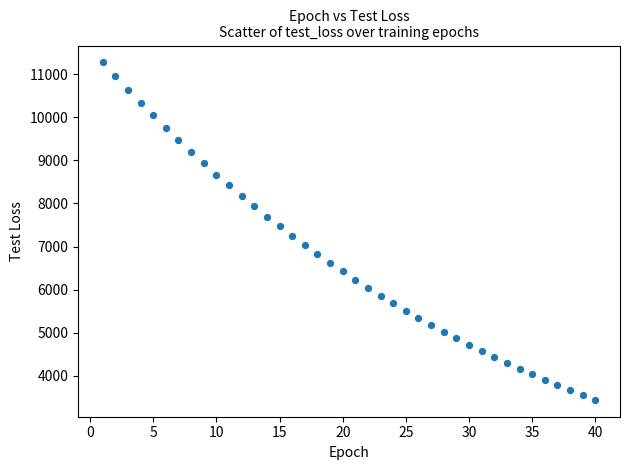

What is the range of X values (max minus min)?

39.0